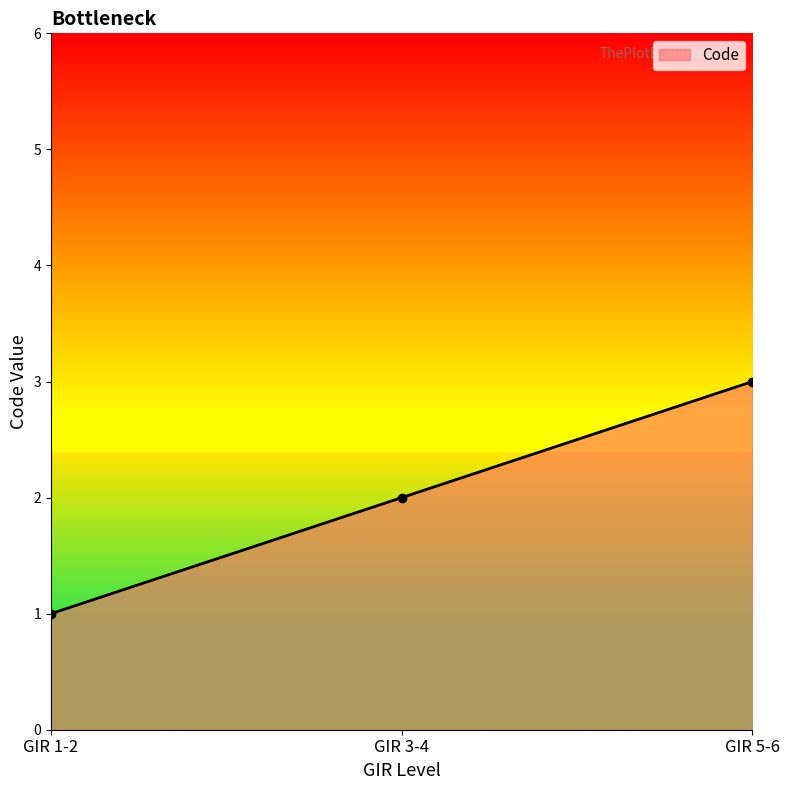

What position from the right is GIR 5-6?

1